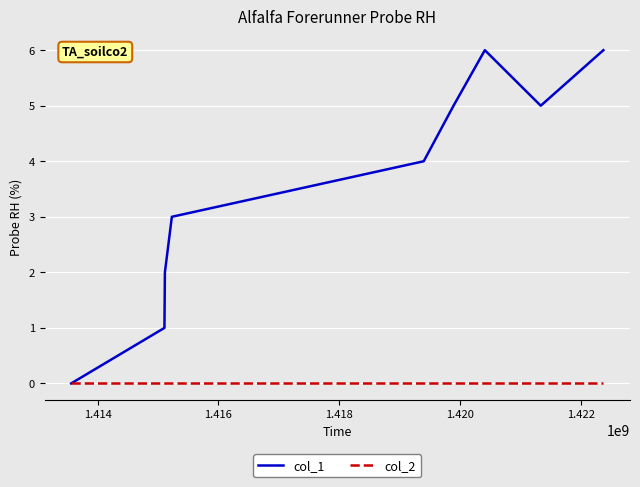

What is the maximum value shown in the chart?

6